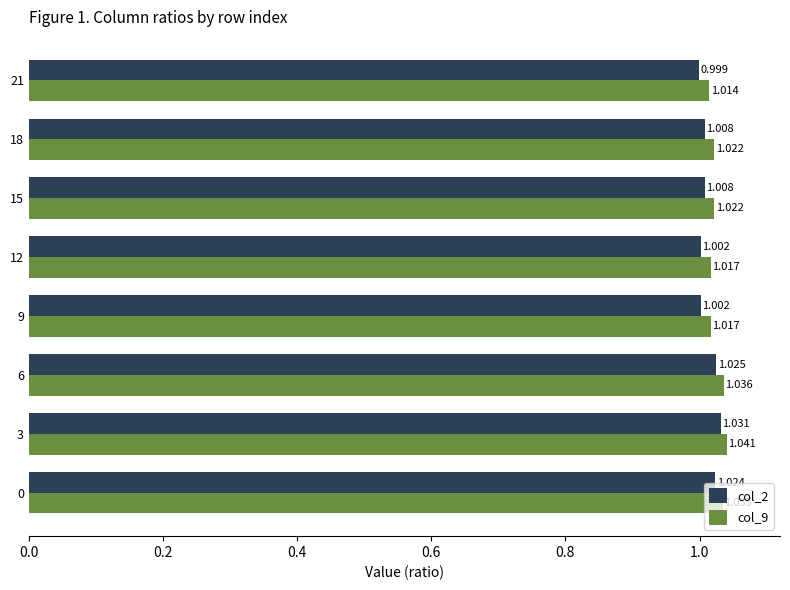

What is the sum of all col_9 values?

8.2